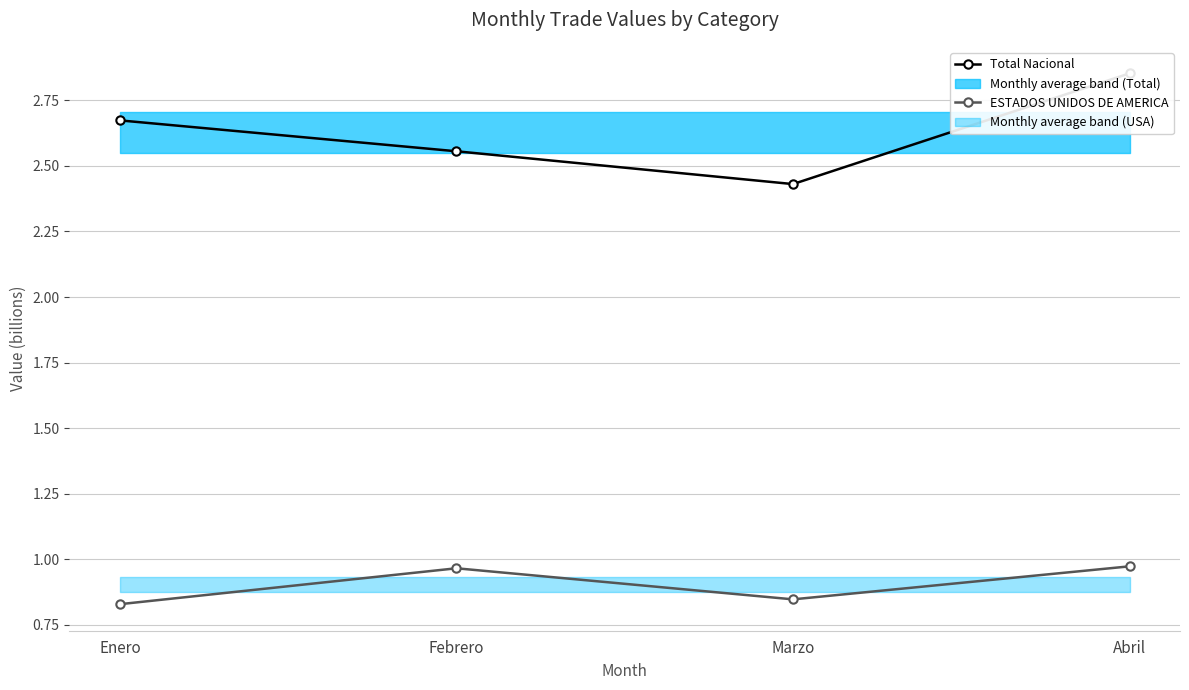

Which series has the widest spread of values?

Total Nacional